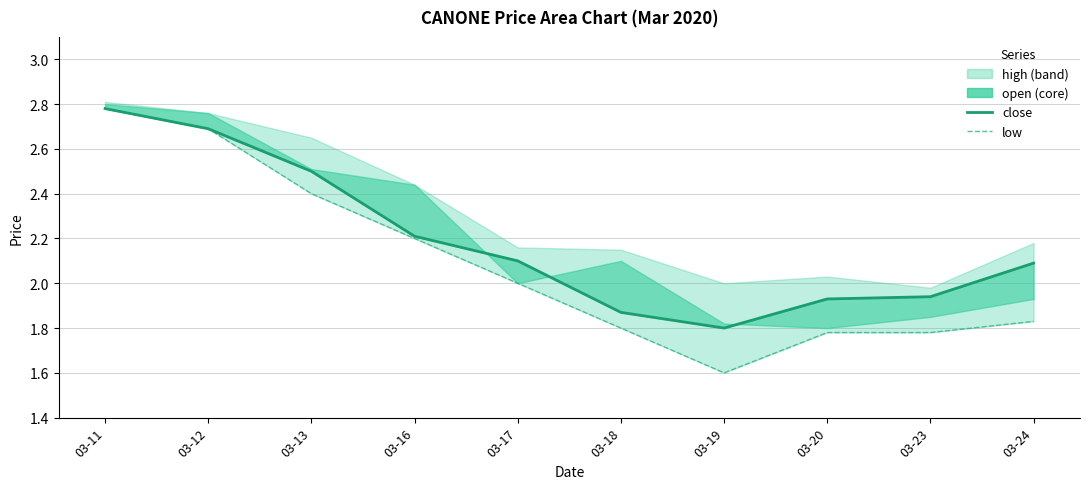

True or false: close has a value of 1.8 at 03-19.

True